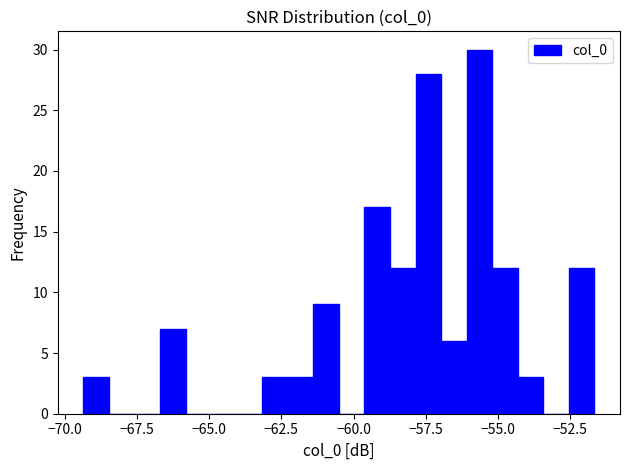

Around what value on the x-axis is the tallest bar? Give the approximate position of its centre, as read against the axis.

-55.5